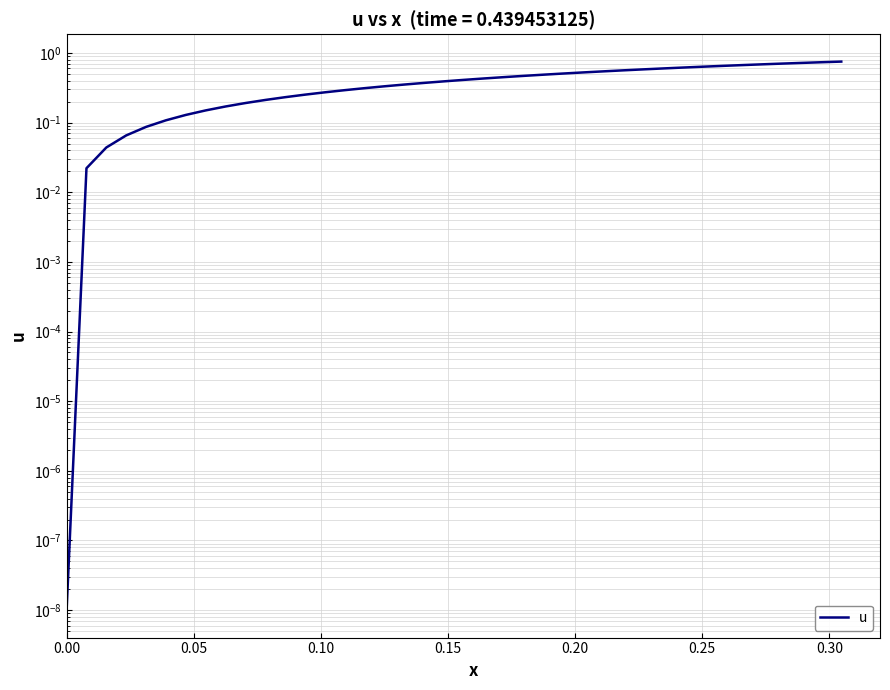

What is the average value?

0.4